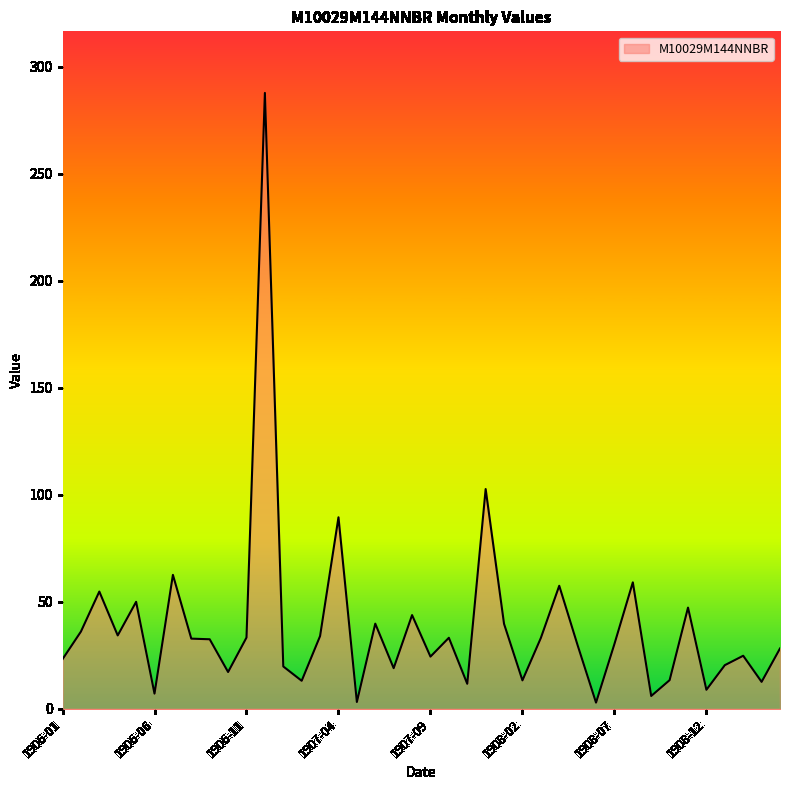

What is the maximum value shown in the chart?

287.8